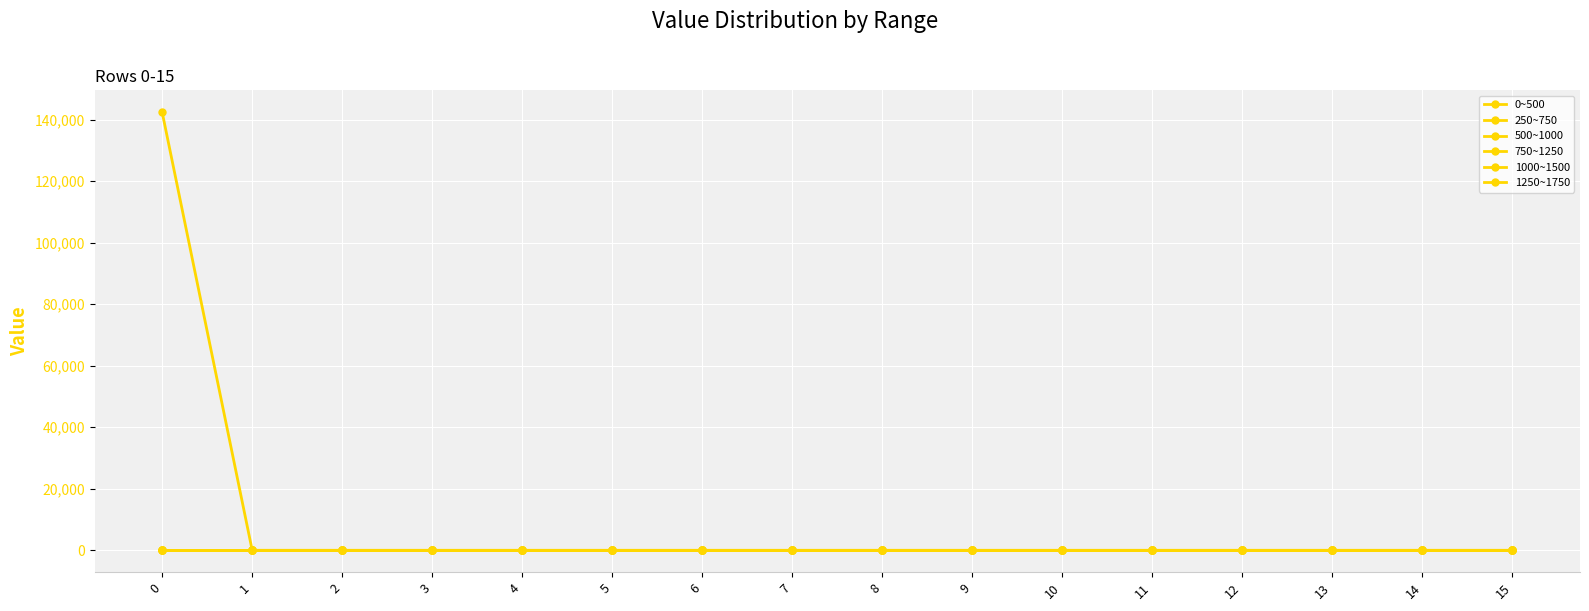

Reading left to right, transcribe all the data shown in this chart.

0~500: 142400	0	0	0	0	0	0	0	0	0	0	0	0	0	0	0
250~750: 0	0	0	0	0	0	0	0	0	0	0	0	0	0	0	0
500~1000: 0	0	0	0	0	0	0	0	0	0	0	0	0	0	0	0
750~1250: 0	0	0	0	0	0	0	0	0	0	0	0	0	0	0	0
1000~1500: 0	0	0	0	0	0	0	0	0	0	0	0	0	0	0	0
1250~1750: 0	0	0	0	0	0	0	0	0	0	0	0	0	0	0	0